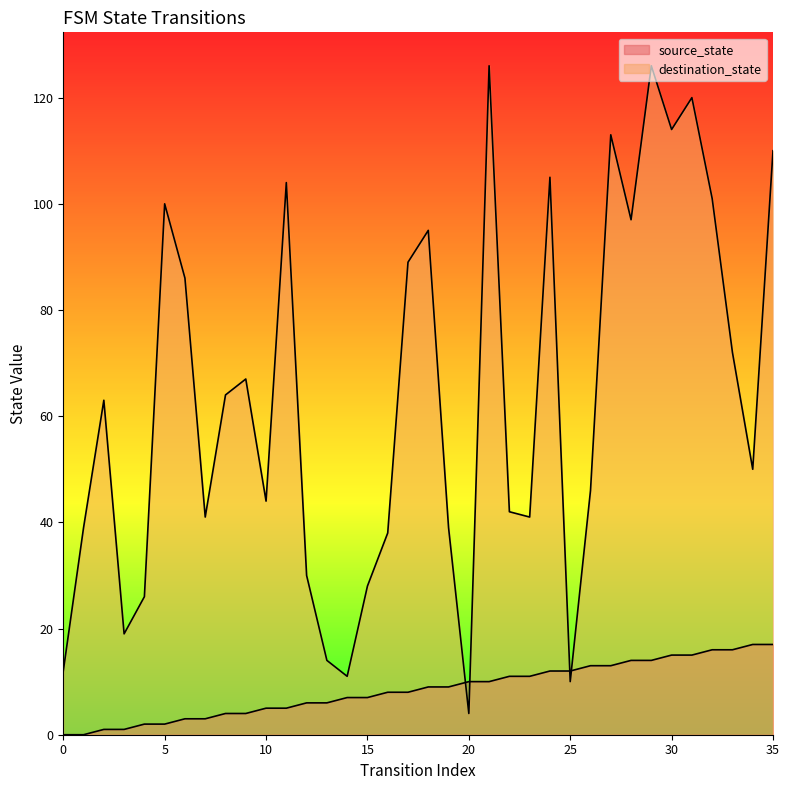

Reading left to right, extract all data points from this chart.

source_state: 0	0	1	1	2	2	3	3	4	4	5	5	6	6	7	7	8	8	9	9	10	10	11	11	12	12	13	13	14	14	15	15	16	16	17	17
destination_state: 12	39	63	19	26	100	86	41	64	67	44	104	30	14	11	28	38	89	95	39	4	126	42	41	105	10	46	113	97	126	114	120	101	72	50	110